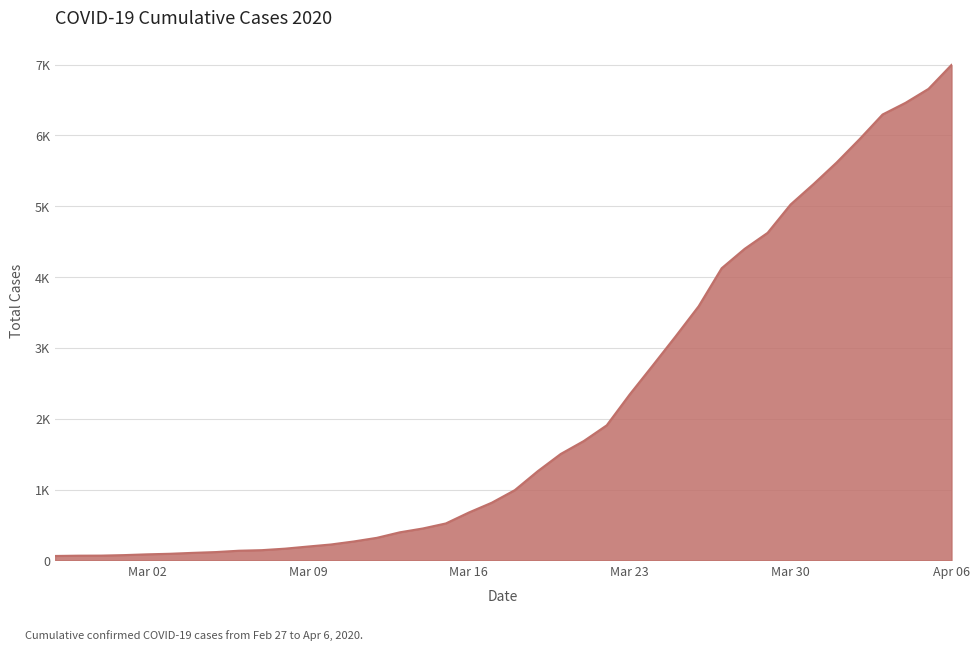

Reading left to right, what are all the values shown in this chart?

64	68	69	76	87	95	108	119	138	146	167	197	226	269	320	398	452	523	677	816	993	1261	1504	1686	1908	2344	2752	3165	3589	4125	4399	4625	5025	5314	5617	5947	6295	6460	6657	6995